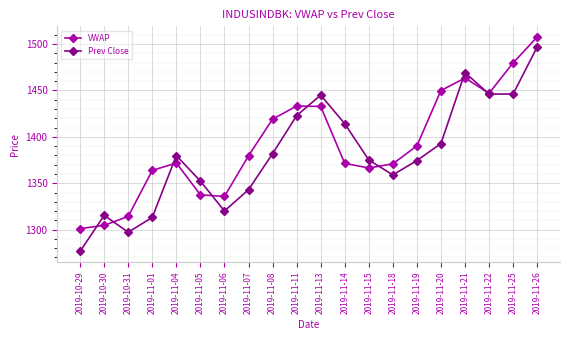

Rank the series by their average value, from lowest to highest.

Prev Close, VWAP